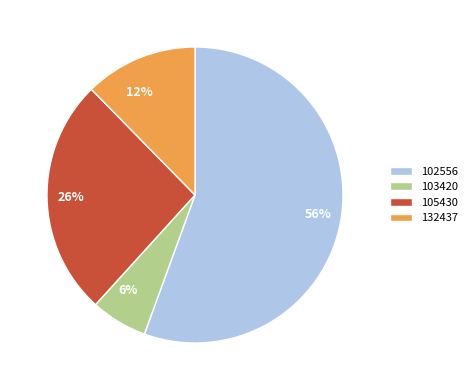

Between 105430 and 132437, which is larger?

105430